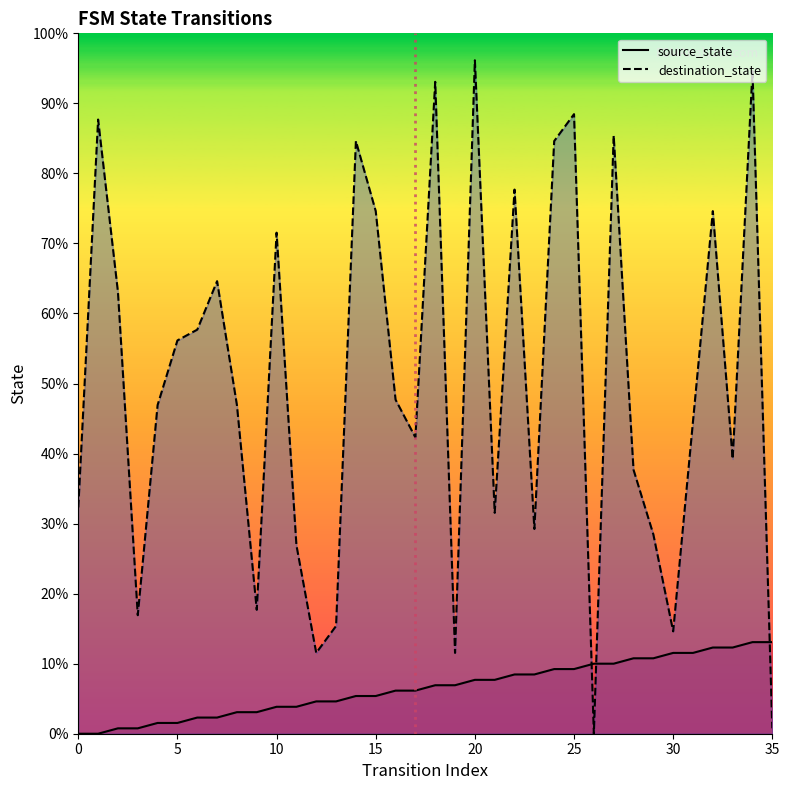

The source_state series shows 21 at 30. True or false?

False